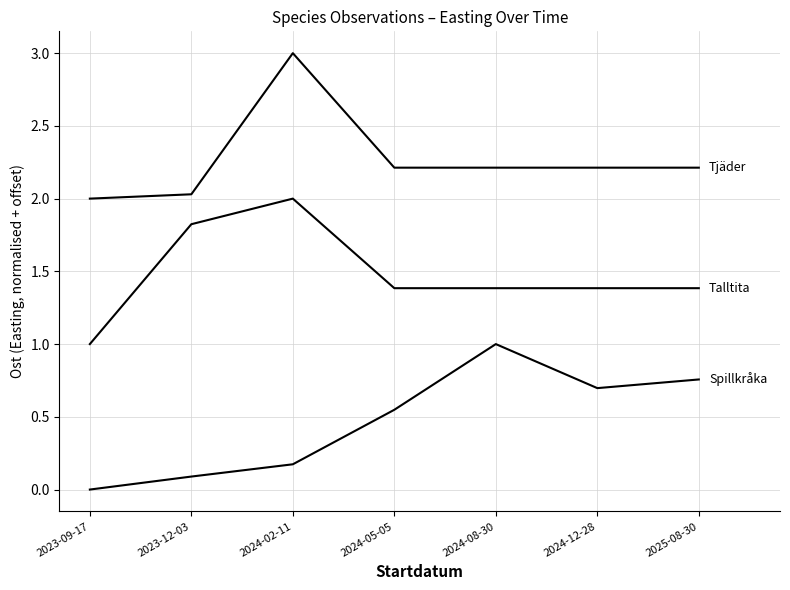

How many lines are shown in the chart?

3